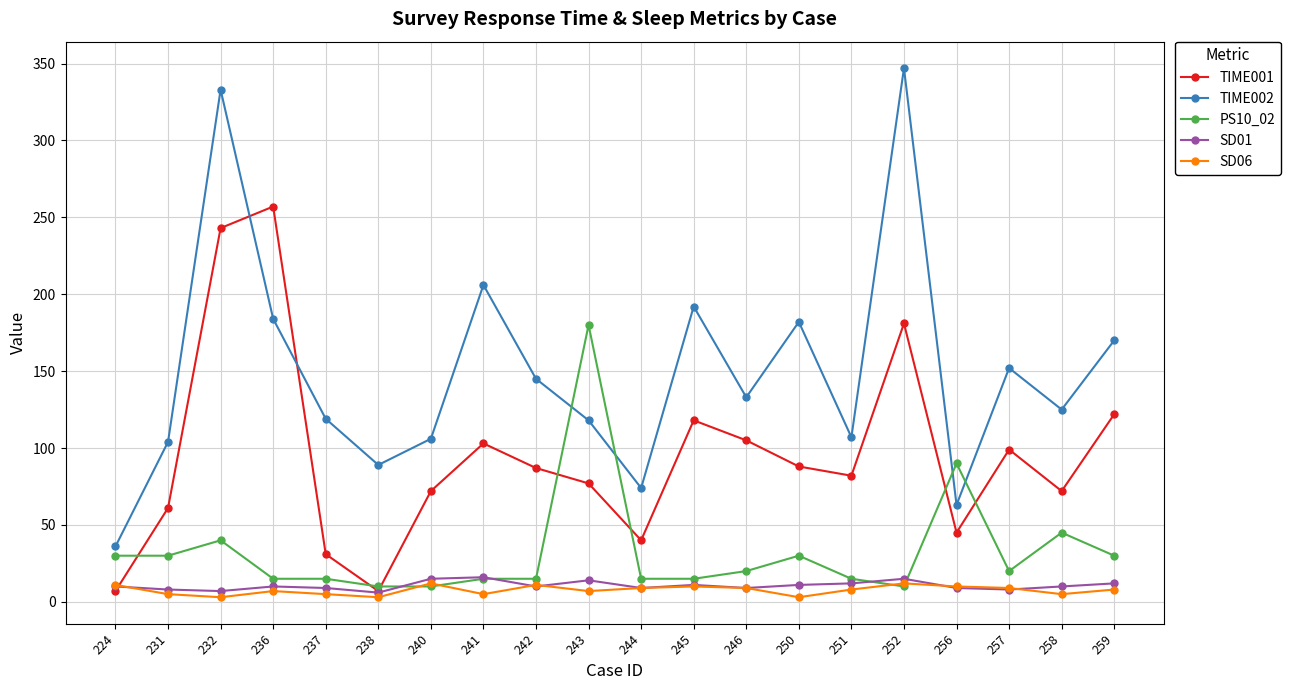

What is the greatest value displayed?

347